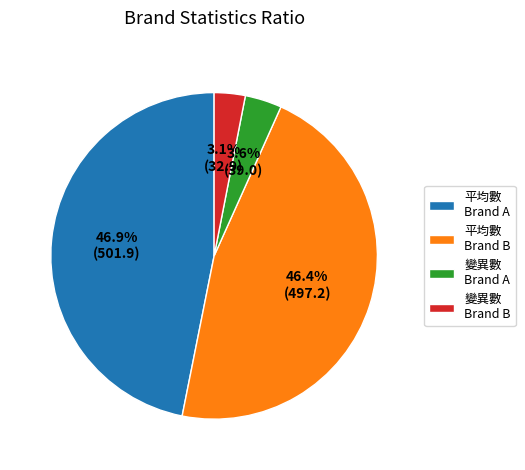

Does 平均數 Brand B represent more than half of the total?

No